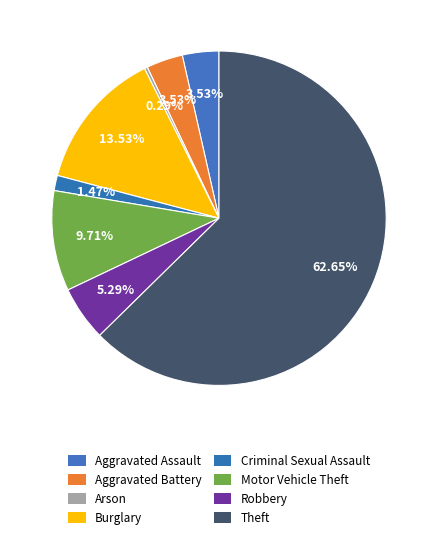

To the nearest percent, what is the difference between the Robbery and Theft slice percentages?

57%